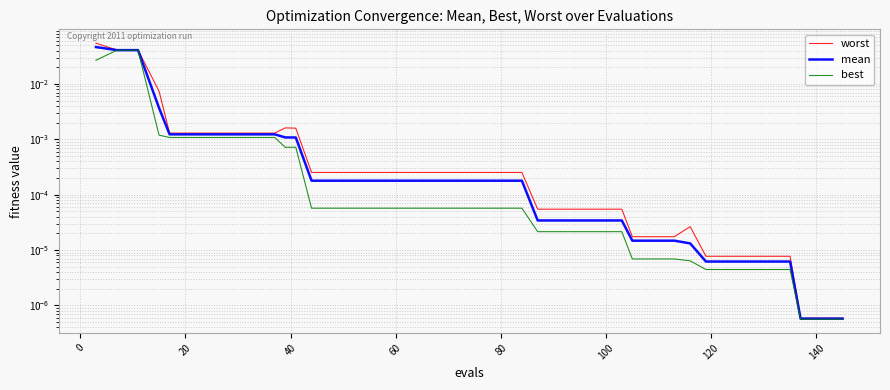

What is the label of the 21st point from the left?

20